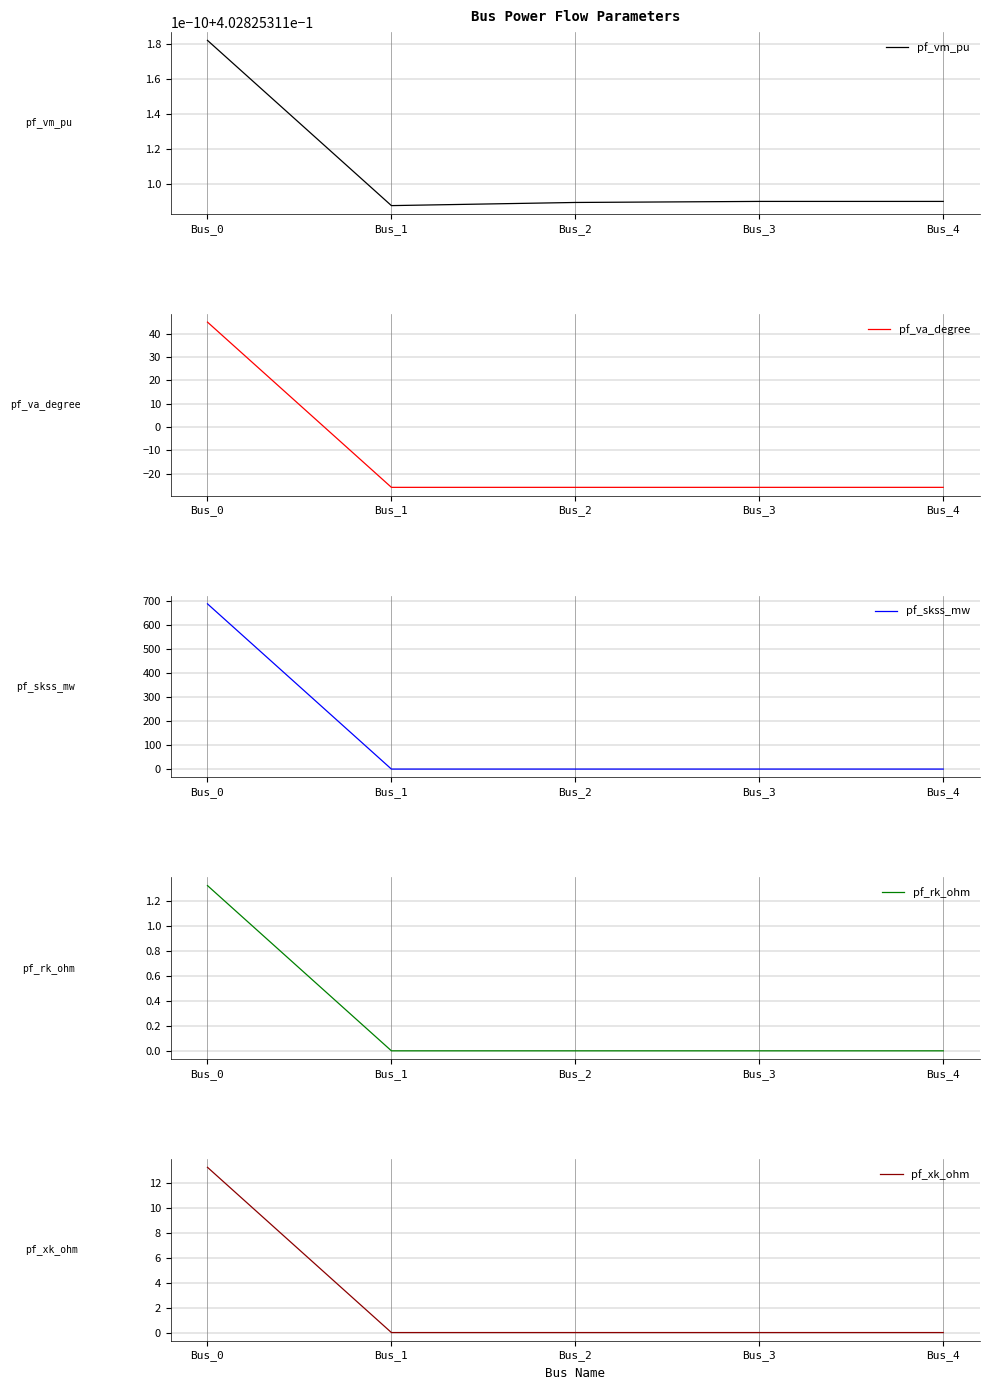

Which series has the largest total across all categories?

pf_skss_mw